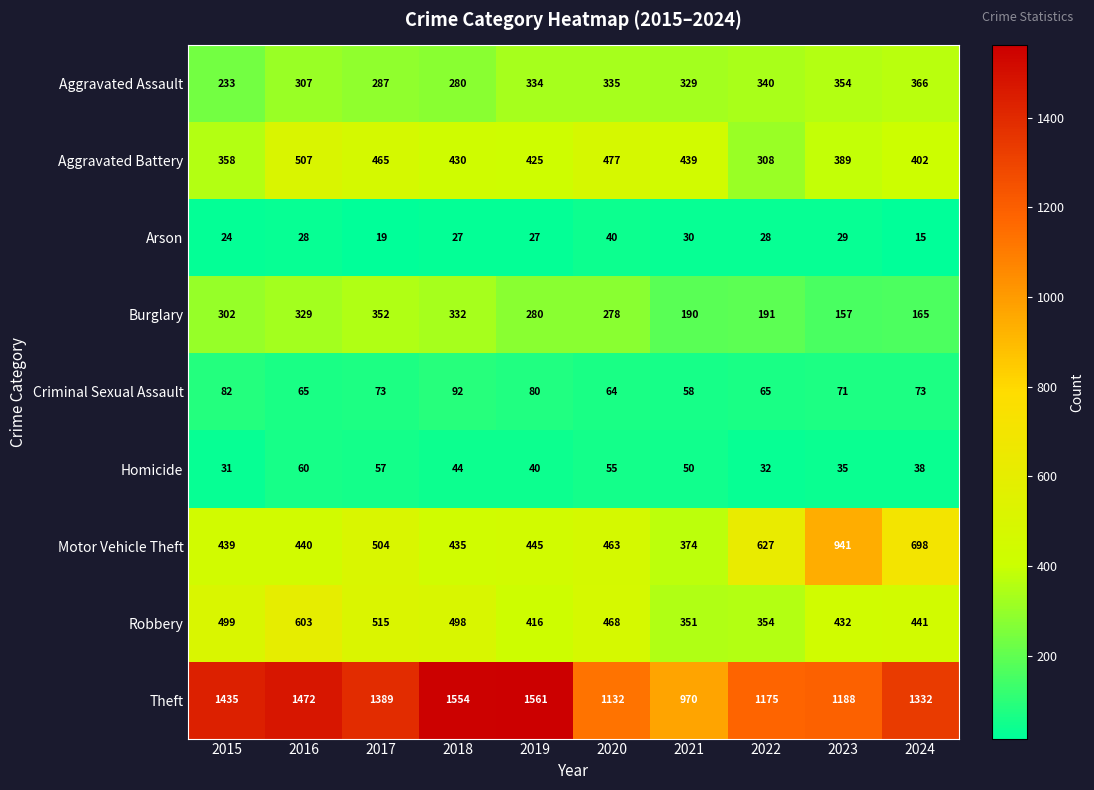

Is it true that Aggravated Assault equals 385 at 2015?

False